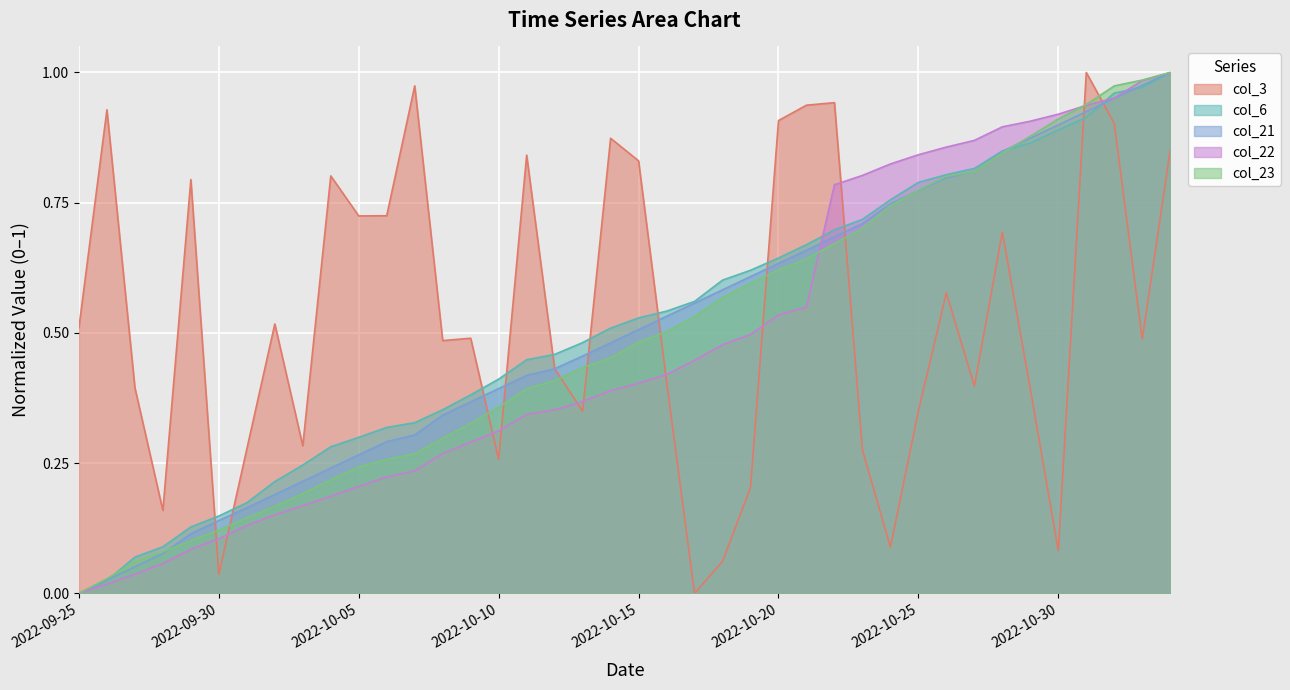

How many lines are shown in the chart?

5